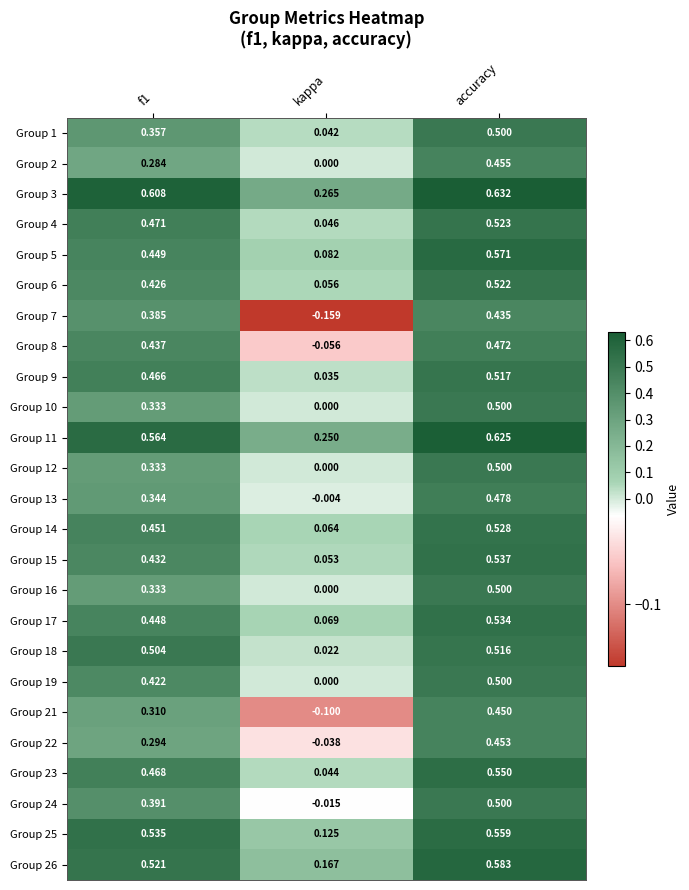

At which label is Group 12 closest to 0?

kappa